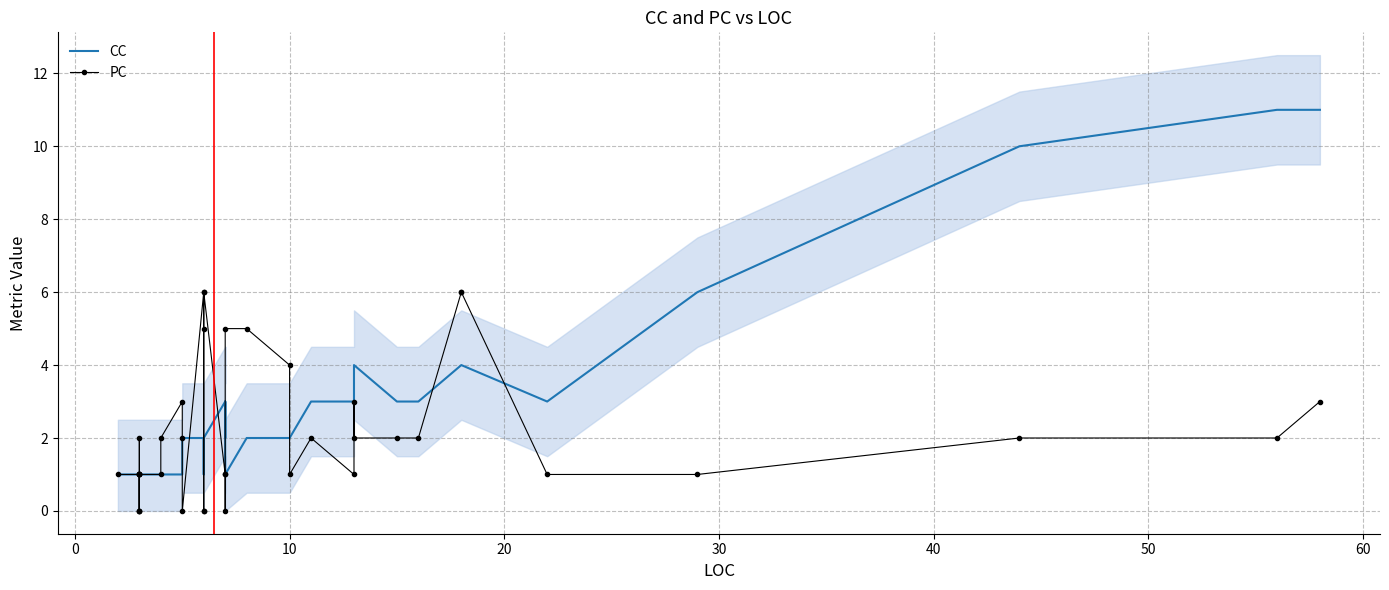

How many times do CC and PC cross each other?

9